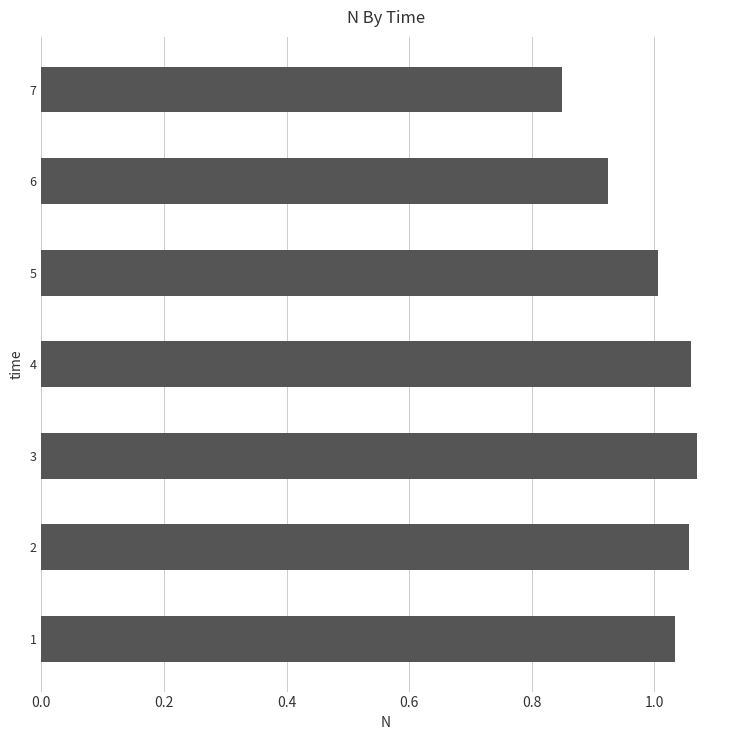

Is it true that the value at 5 is 1.0?

True